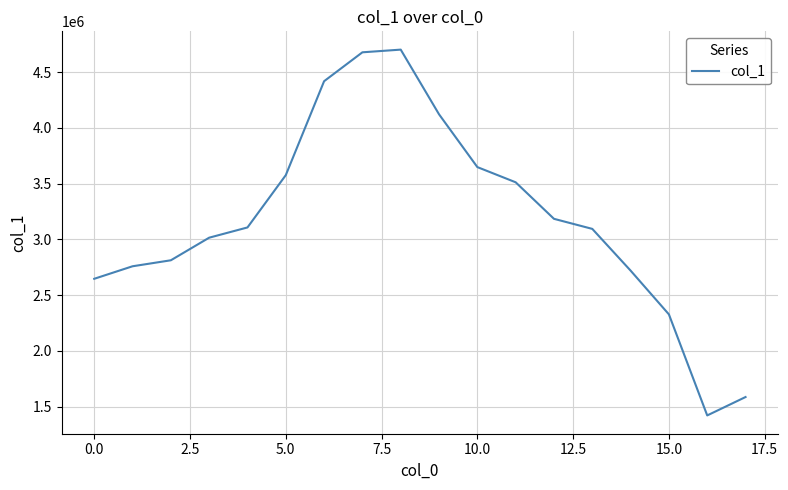

What is the greatest value displayed?

4701441